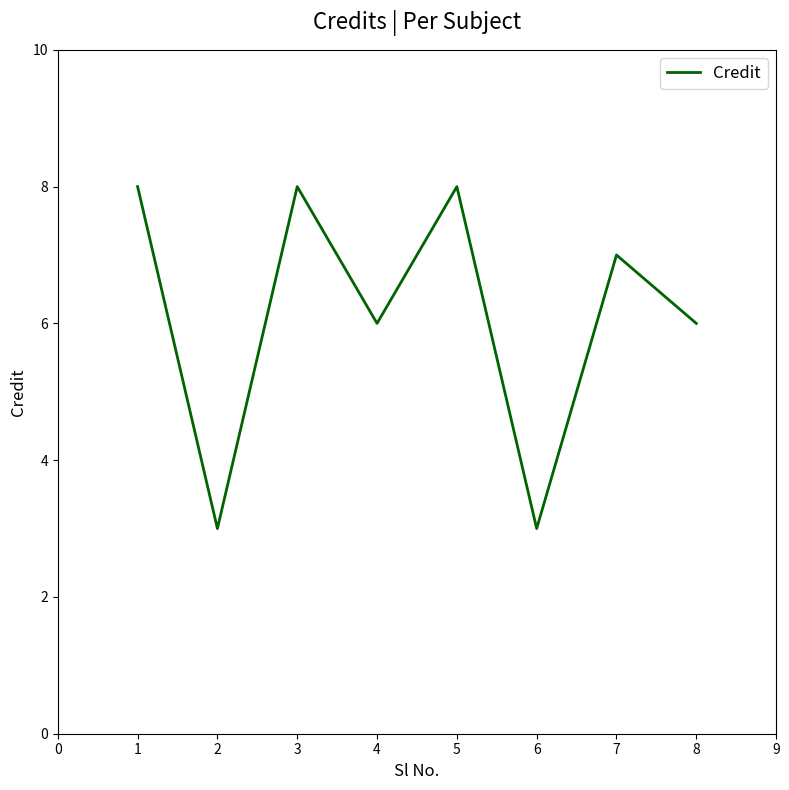

At which category does the data reach its first local valley?

2